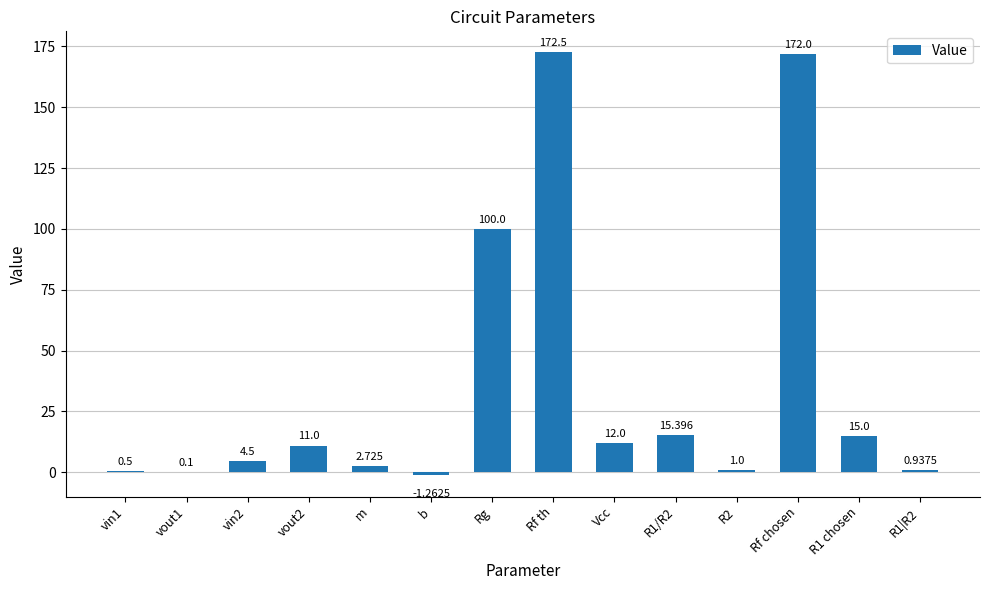

Read the value at Rf th.

172.5